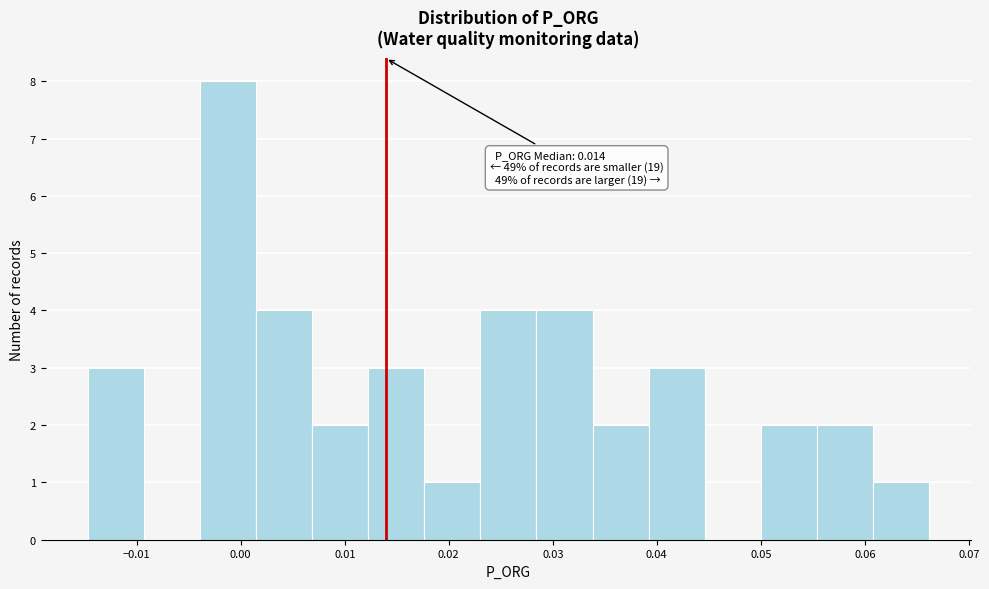

Which range on the x-axis has the tallest bar?

-0.004 to 0.001